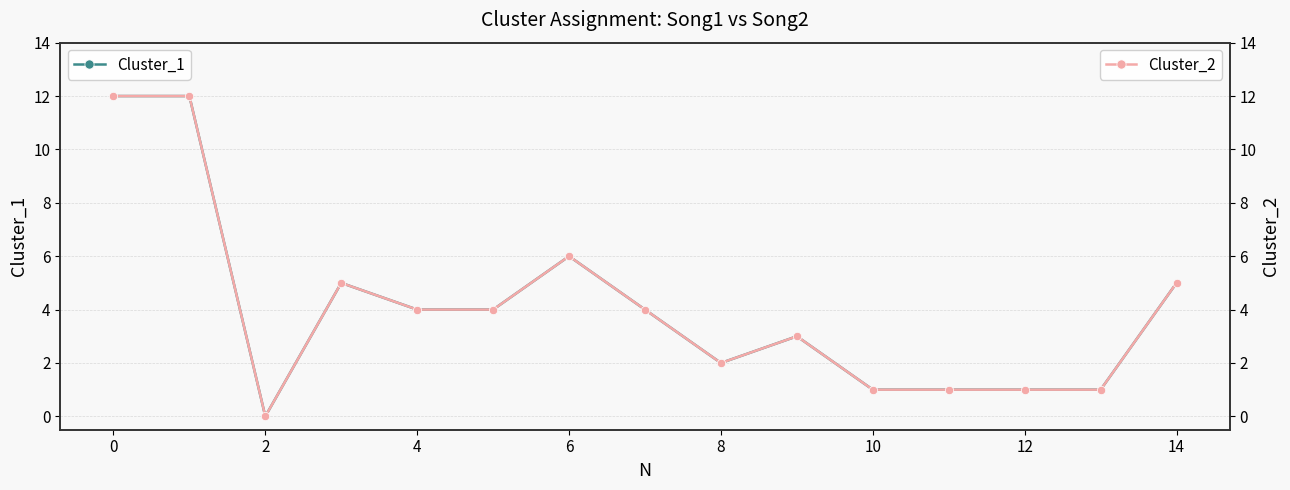

Is it true that Cluster_1 equals 5 at 14?

True